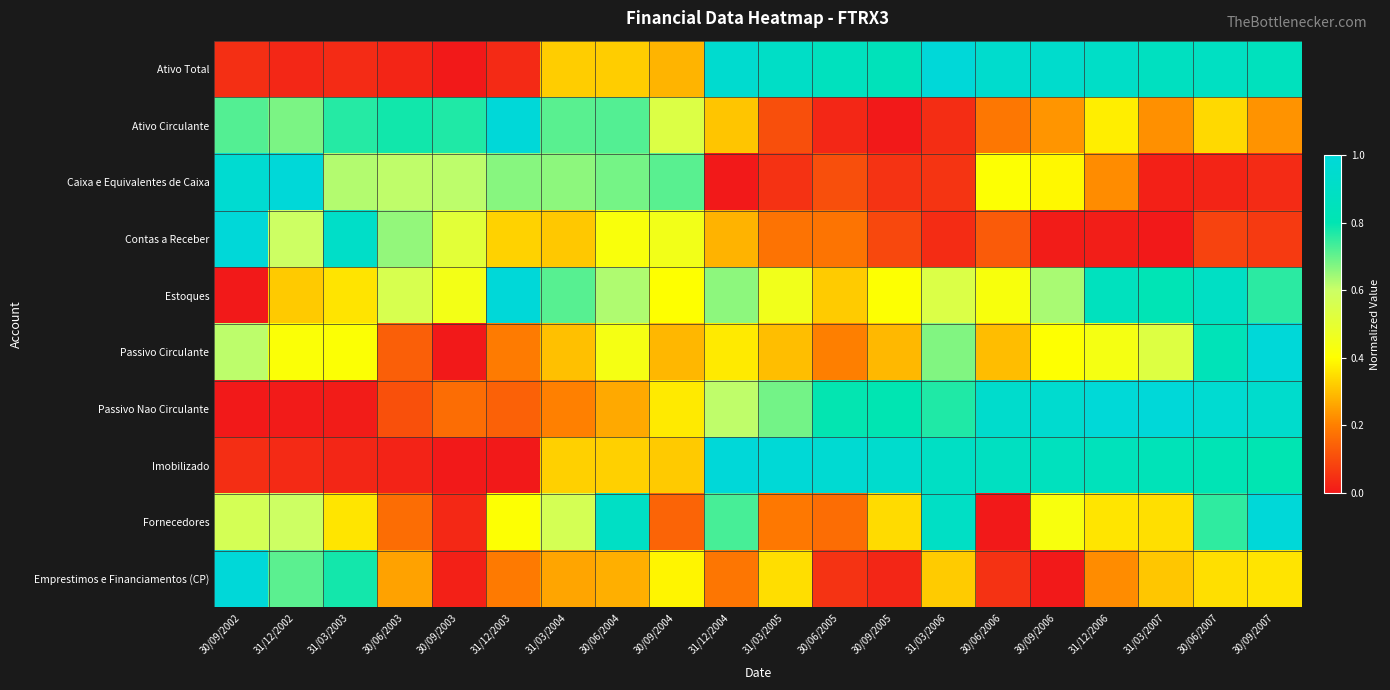

Which has a higher value, 31/03/2003 or 31/03/2005?

31/03/2005